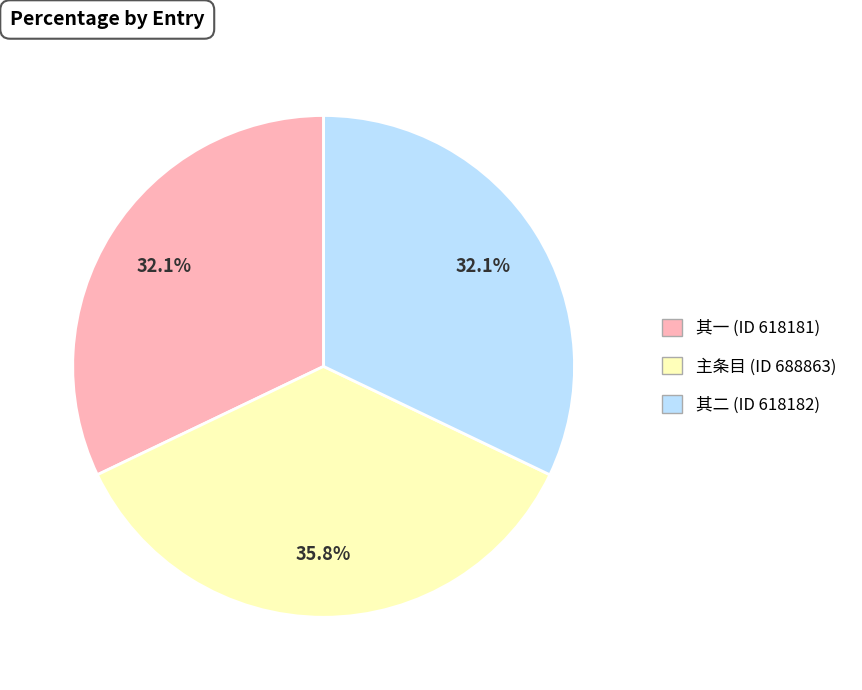

Is there a majority slice in this chart?

No